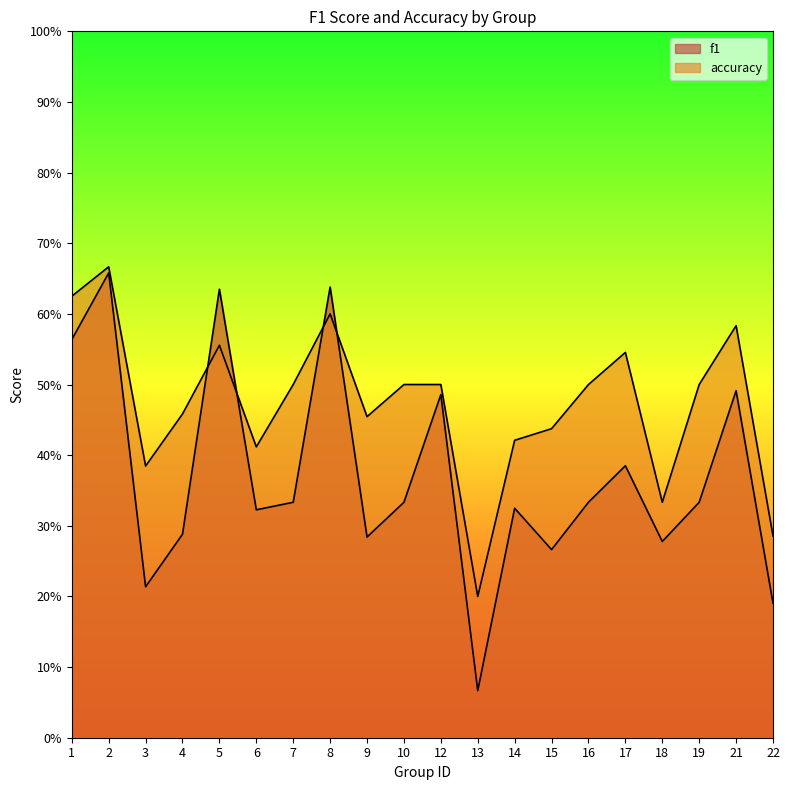

At which label is accuracy closest to 0?

13